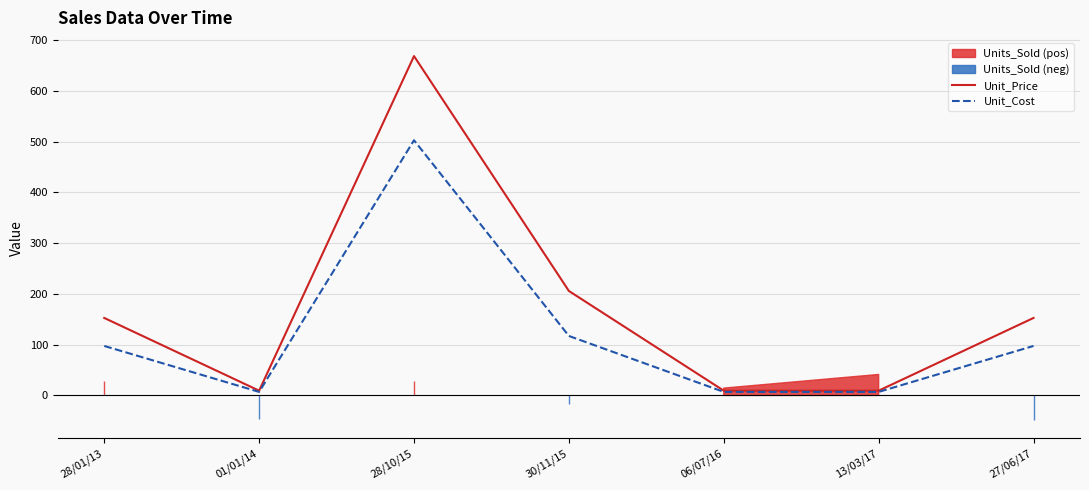

What is the sum of all Unit_Cost values?

835.3